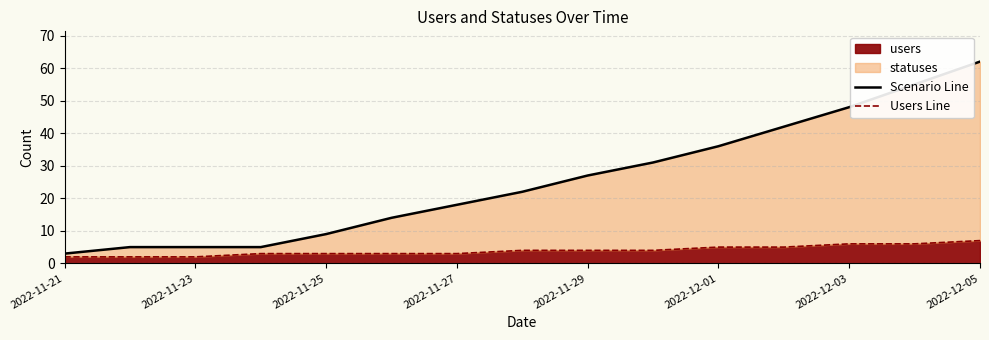

True or false: users has a value of 6 at 2022-12-03.

True